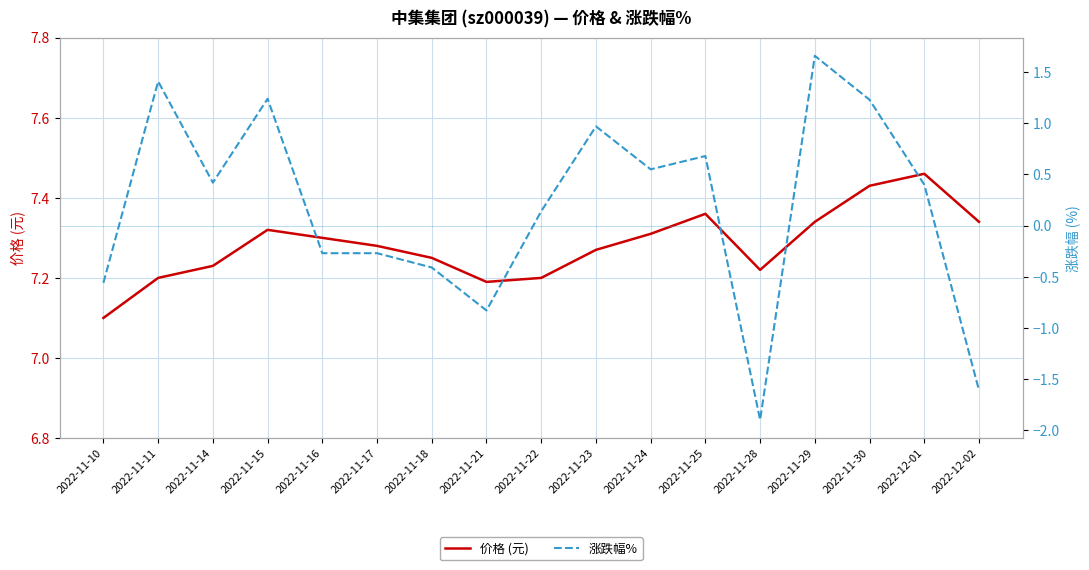

At which label does 价格 (元) reach its peak?

2022-12-01